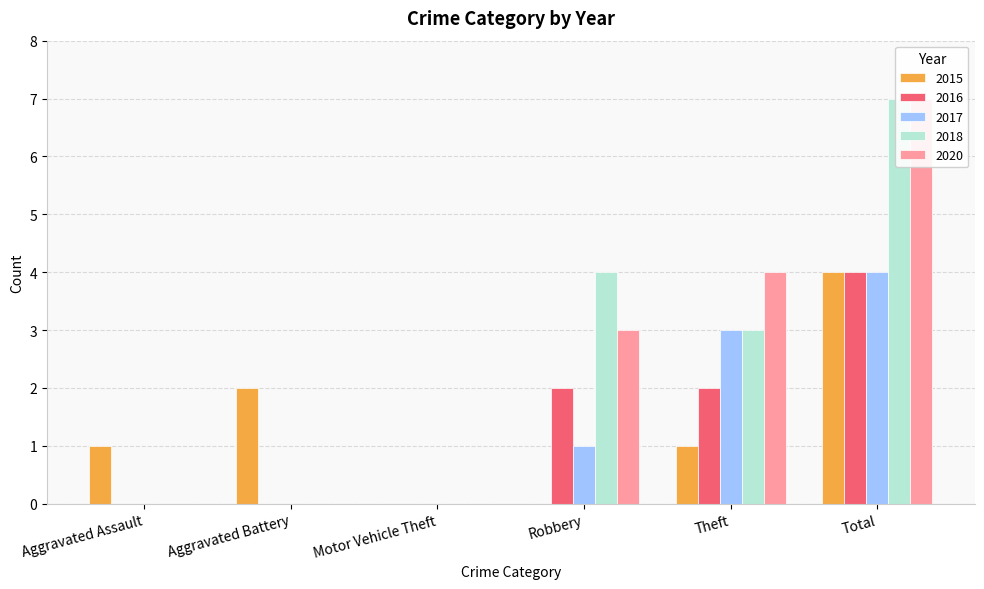

True or false: 2016 has a value of 0 at Aggravated Battery.

True